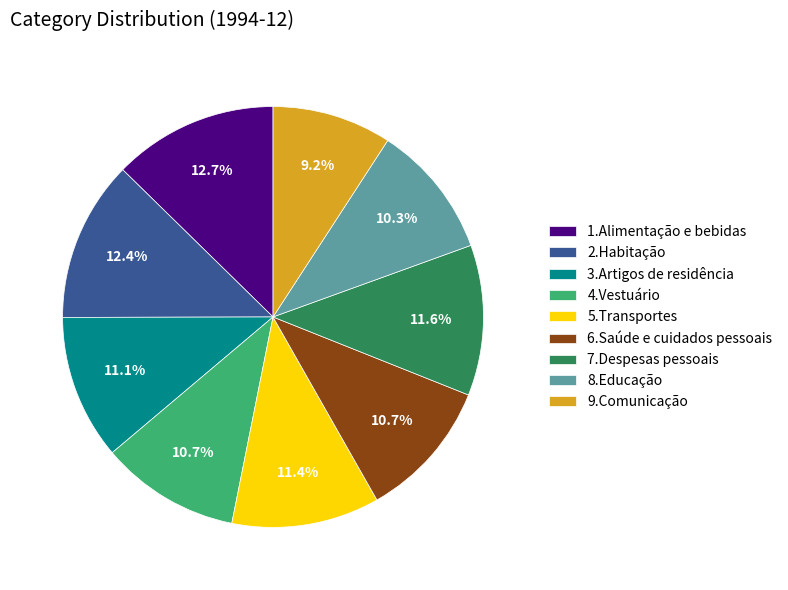

Count the number of slices in the pie.

9